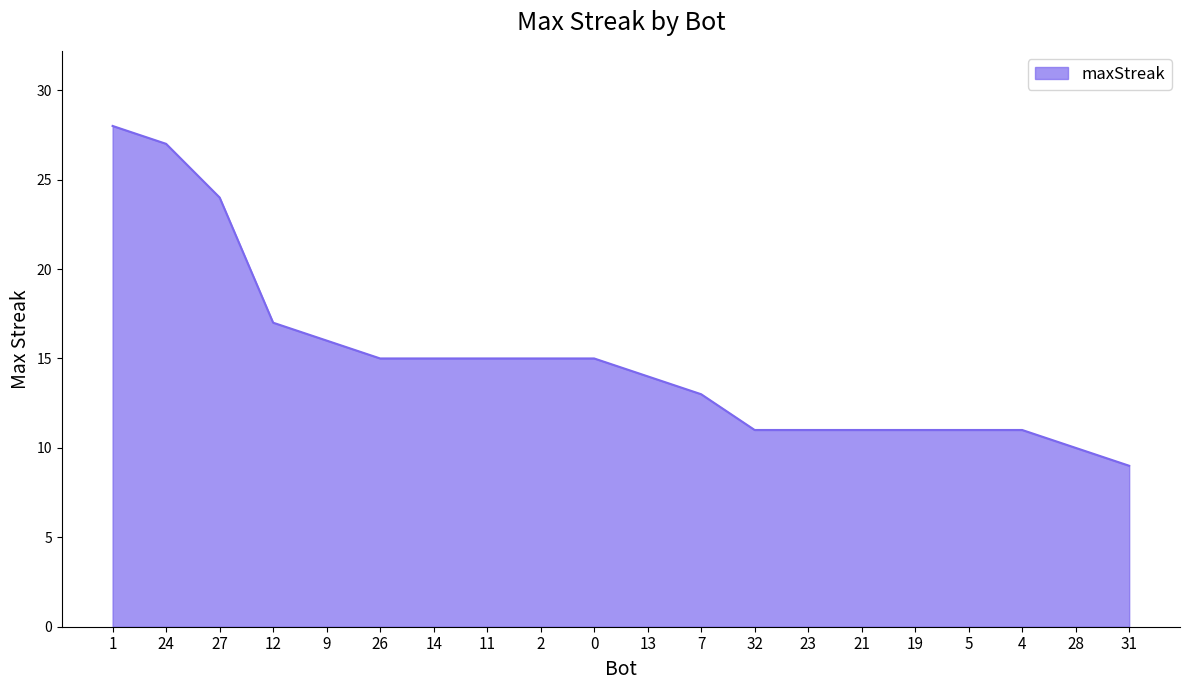

Reading right to left, transcribe all the data shown in this chart.

31=9	28=10	4=11	5=11	19=11	21=11	23=11	32=11	7=13	13=14	0=15	2=15	11=15	14=15	26=15	9=16	12=17	27=24	24=27	1=28